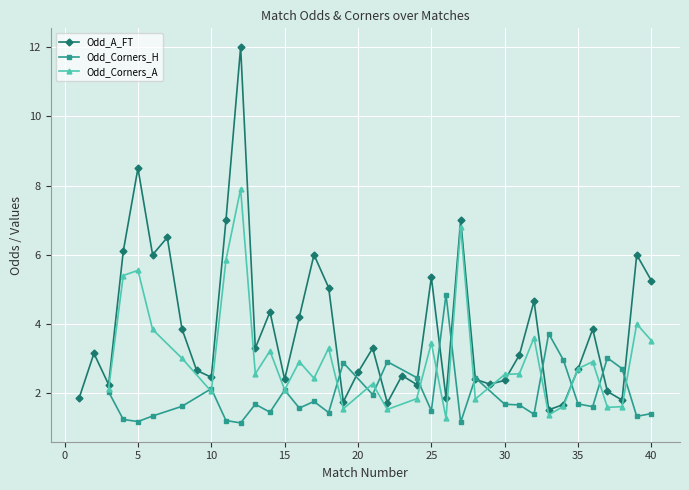

Is this an area chart (filled region under the line)?

No